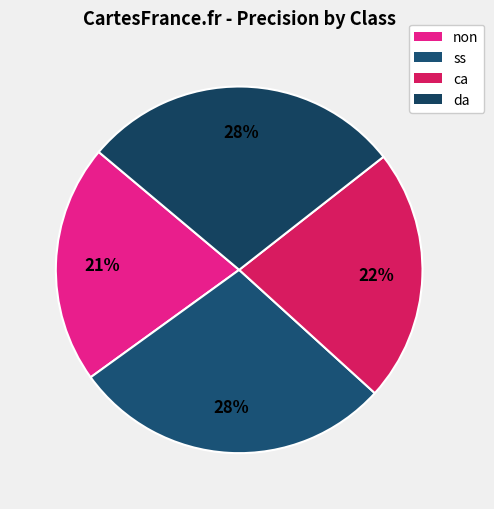

True or false: non accounts for 21% of the total.

True